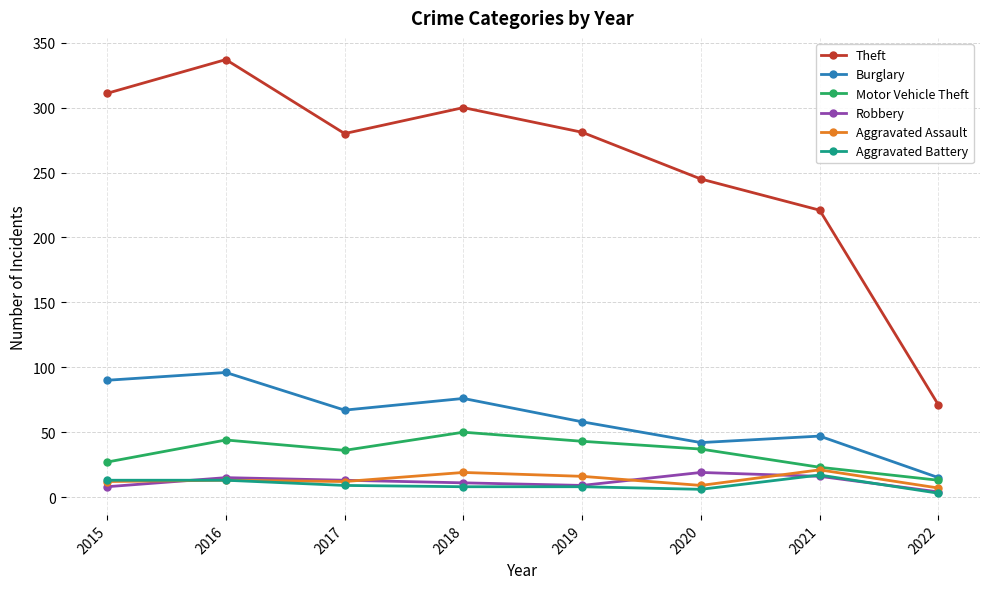

Where is the first local minimum for Burglary?

2017